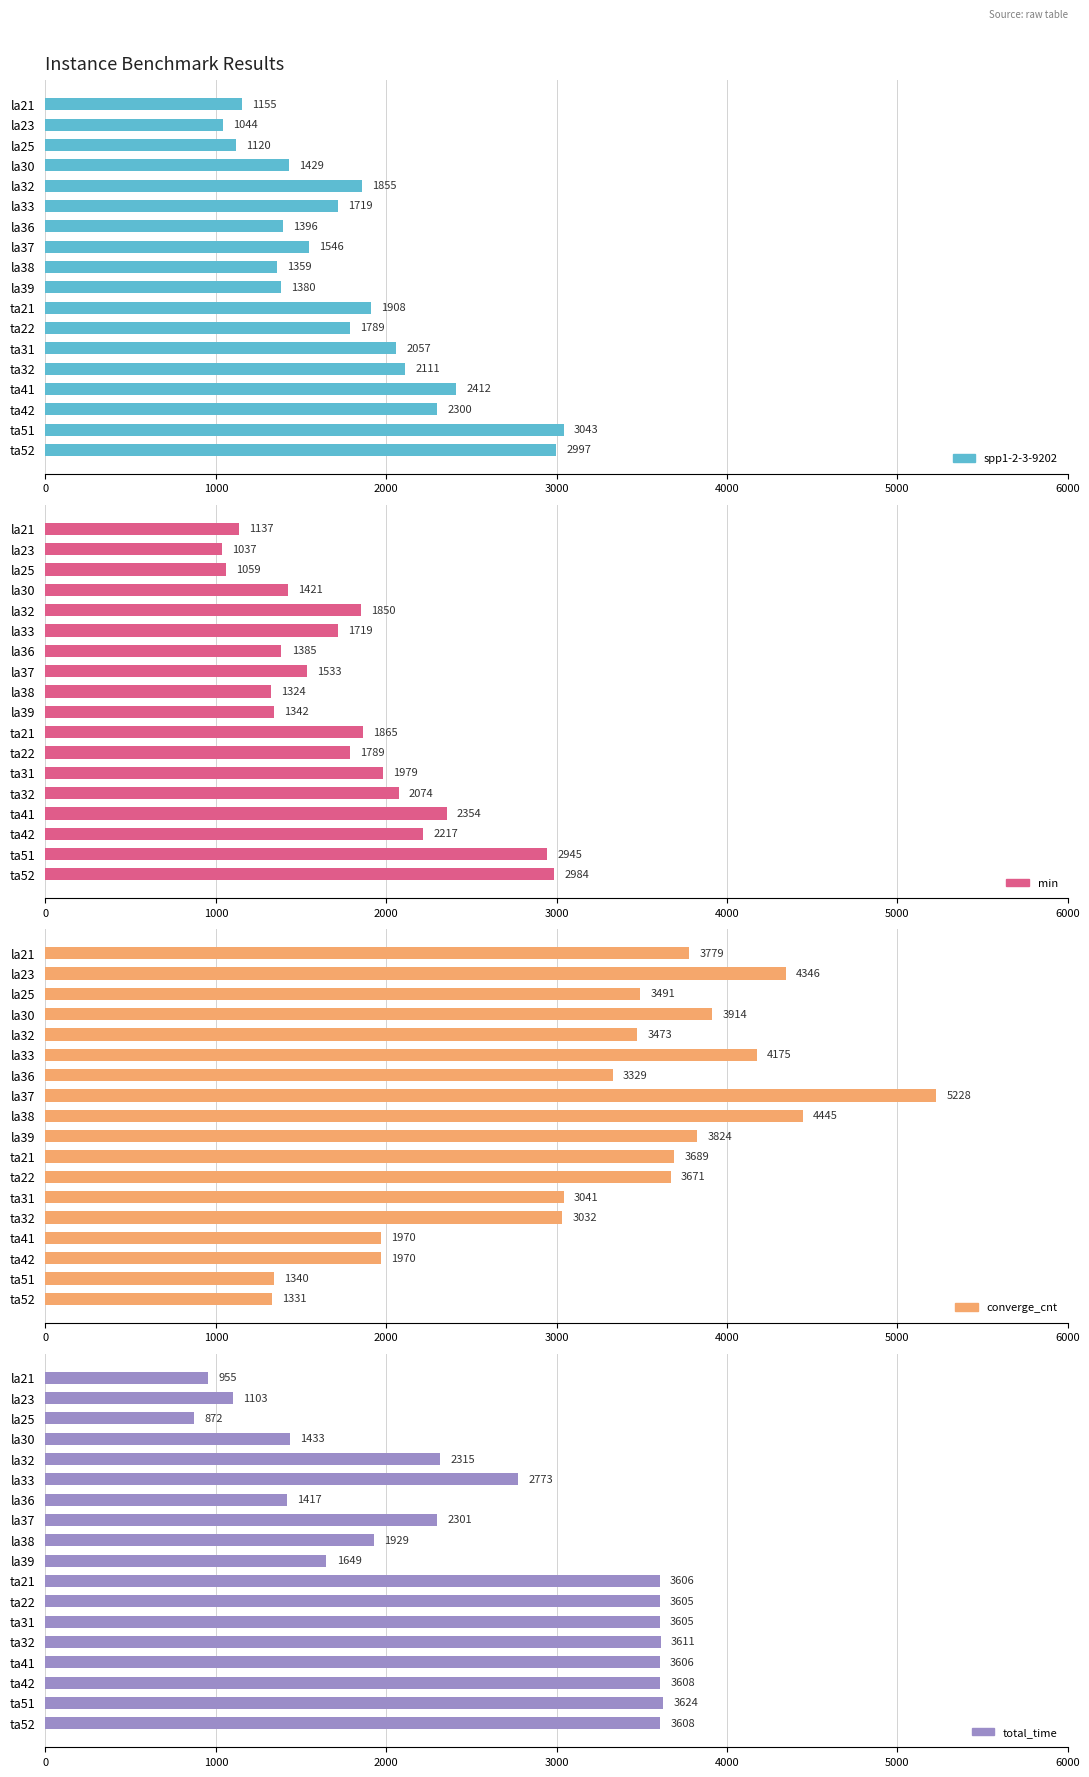

What is the difference between the highest and lowest values at la39?

2482.0